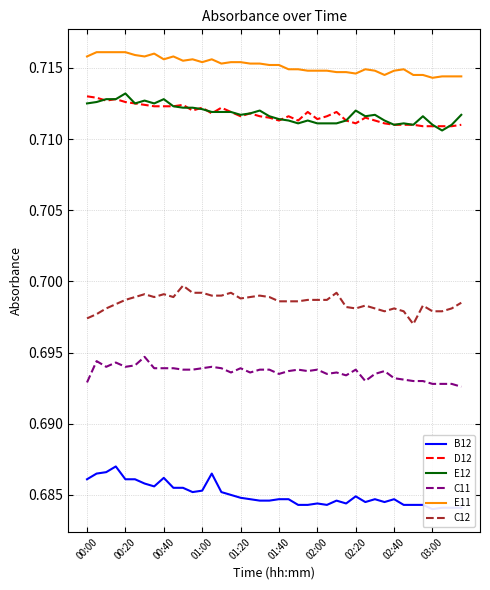

True or false: E12 and C12 cross at least once.

False